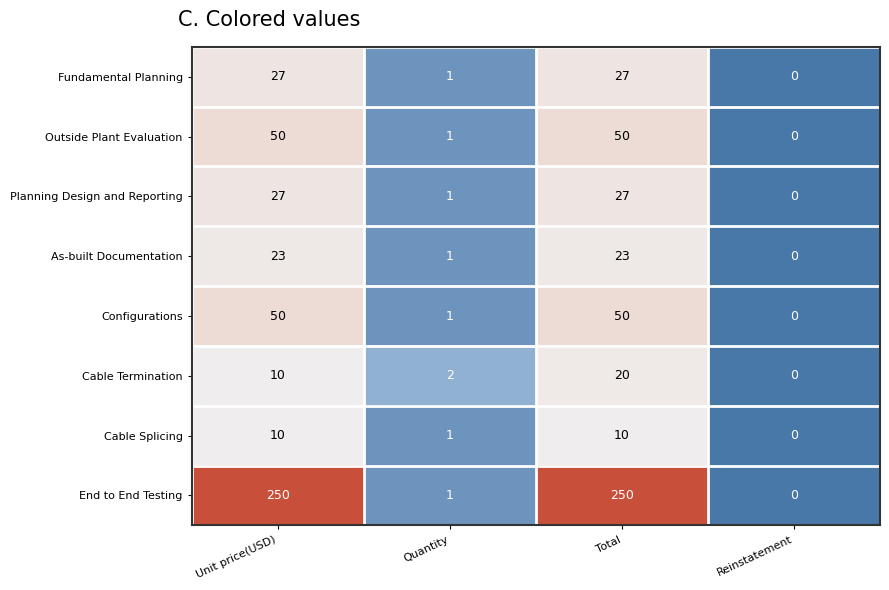

Which series has the largest range (max minus min)?

End to End Testing